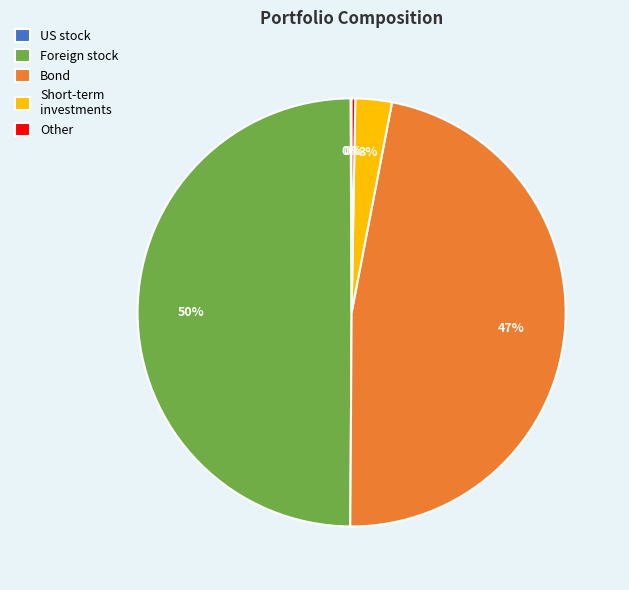

To the nearest percent, what is the difference between the largest and smallest slice percentages?

50%